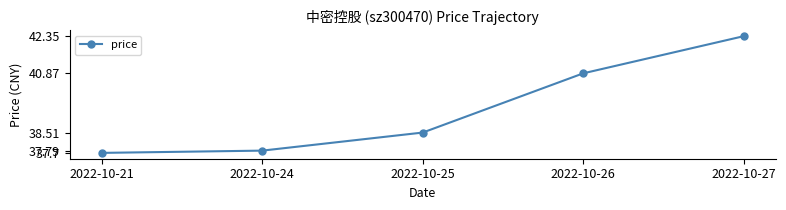

Where is the data nearest to the value 40?

2022-10-26